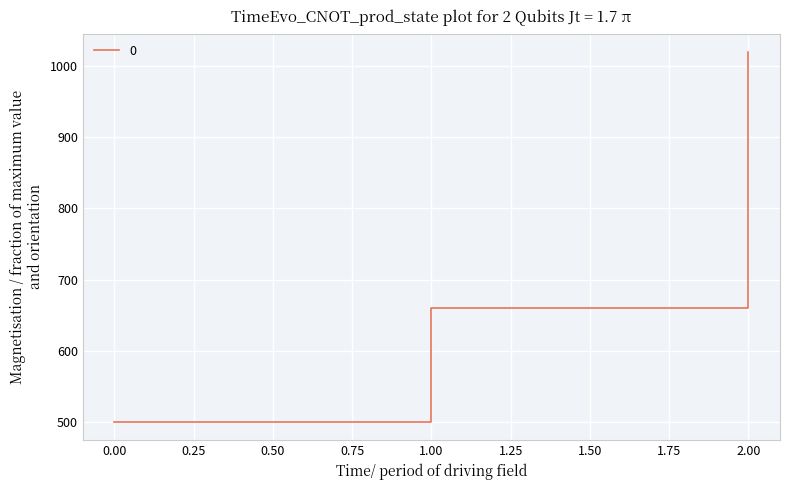

Rank the categories by value from highest to lowest.

2.00, 1.00, 0.00